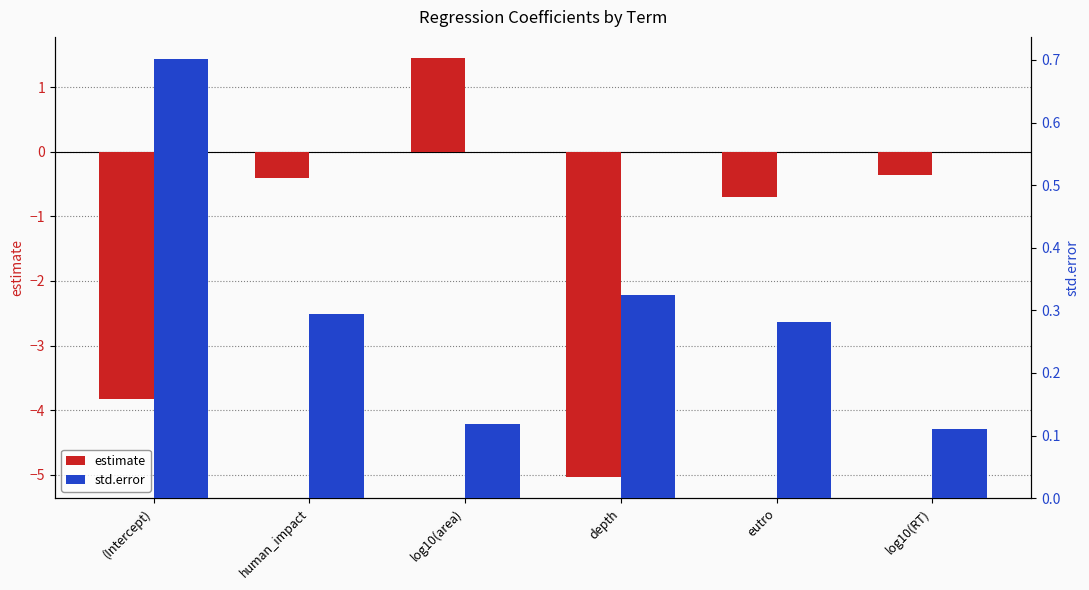

What is the label of the 2nd bar from the right?

eutro